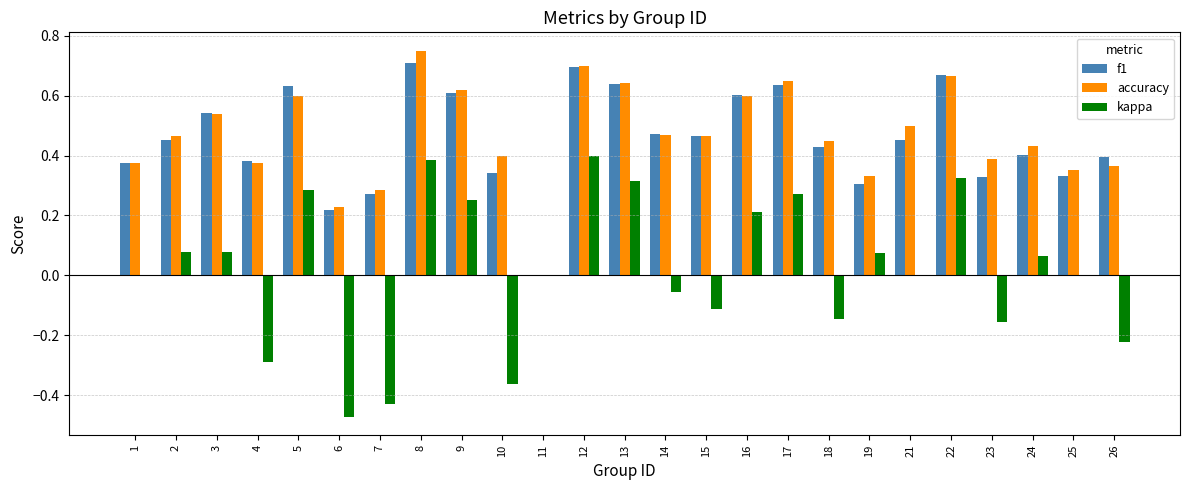

At which label does accuracy reach its peak?

8